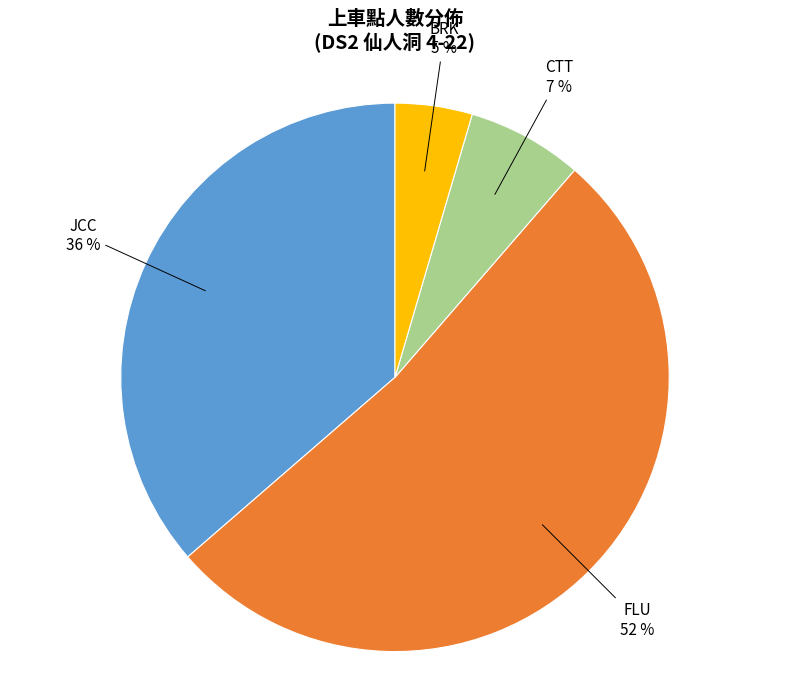

To the nearest percent, what is the average slice percentage?

25%